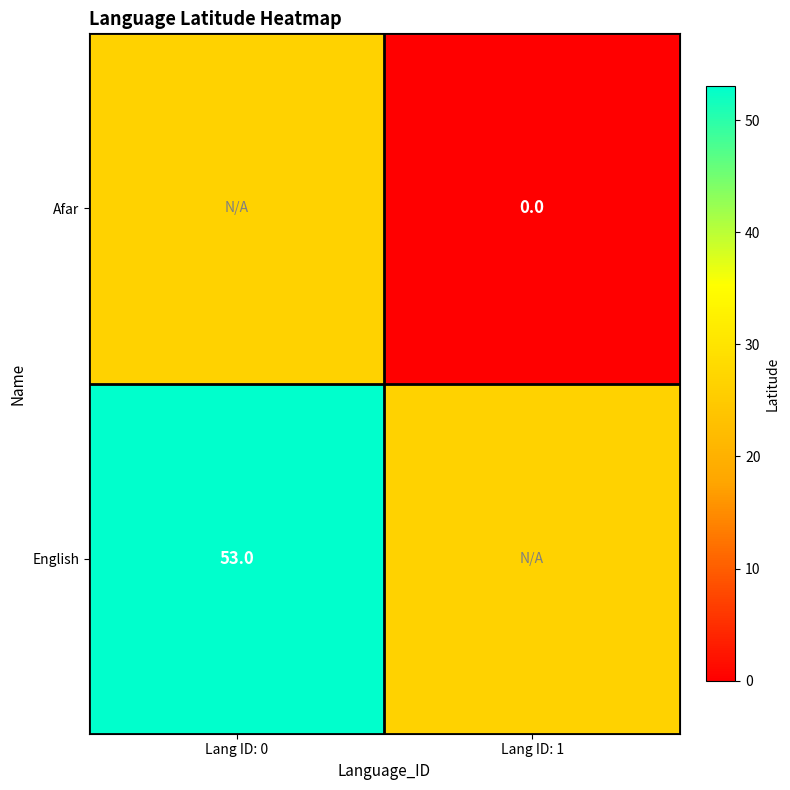

At which category does the chart reach its peak across all series?

Lang ID: 0